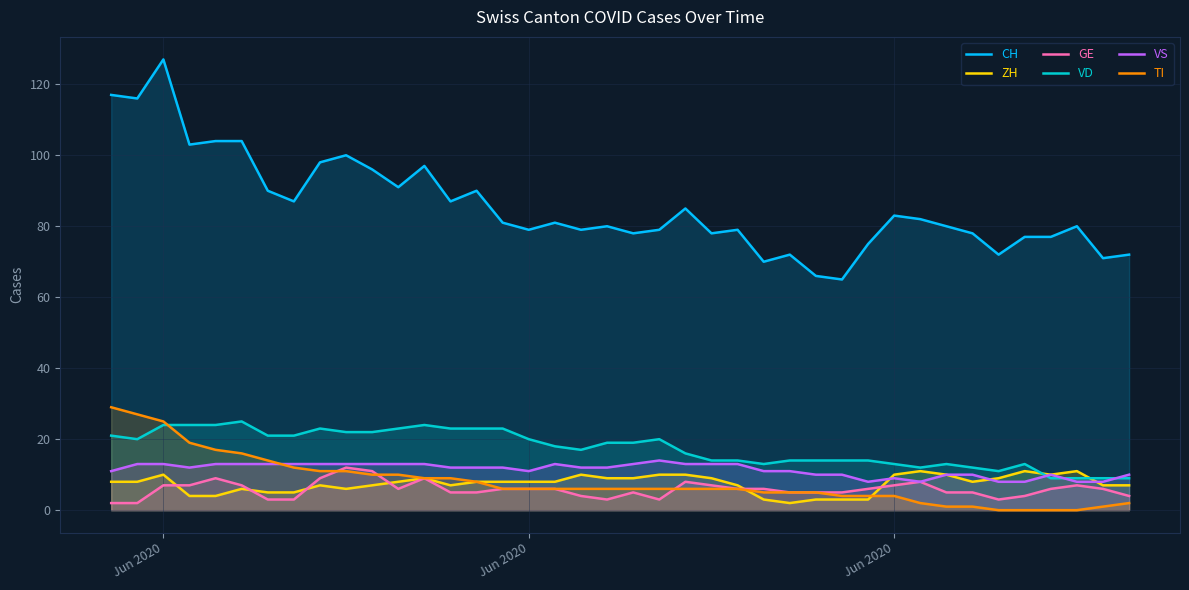

Count the GE values in the range 5 to 7.

23